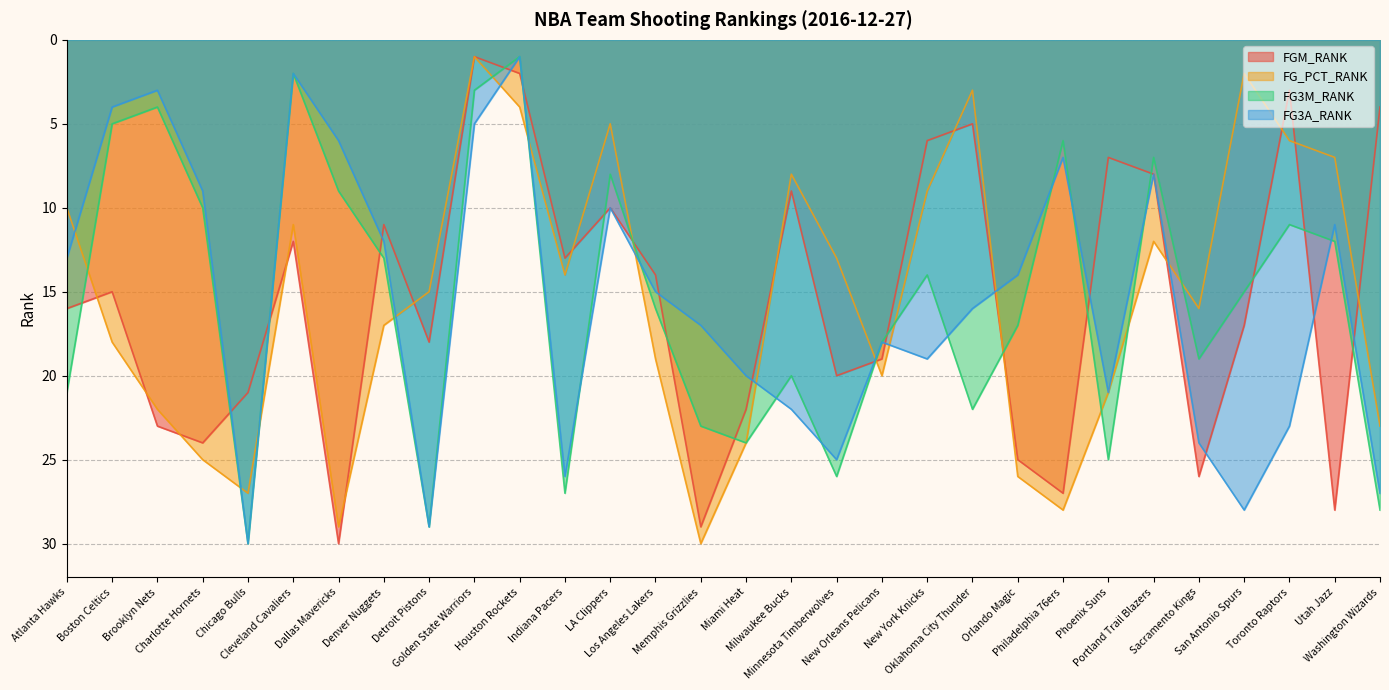

How many times do FGM_RANK and FG_PCT_RANK cross each other?

16